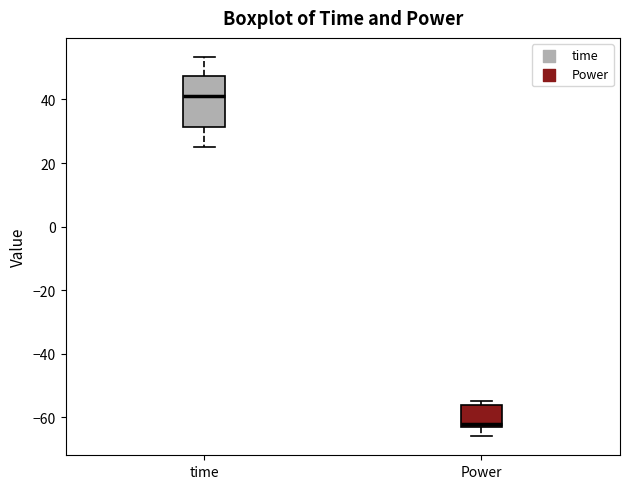

Which box has the highest median line?

time